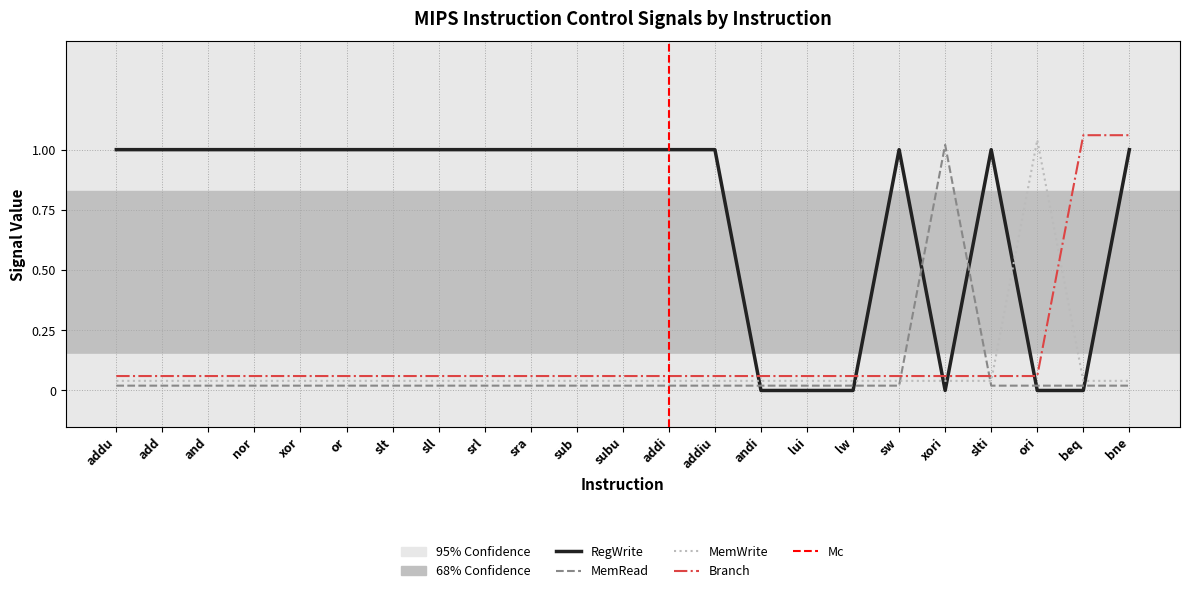

At bne, list the series in order from largest to smallest.

Branch, RegWrite, MemWrite, MemRead